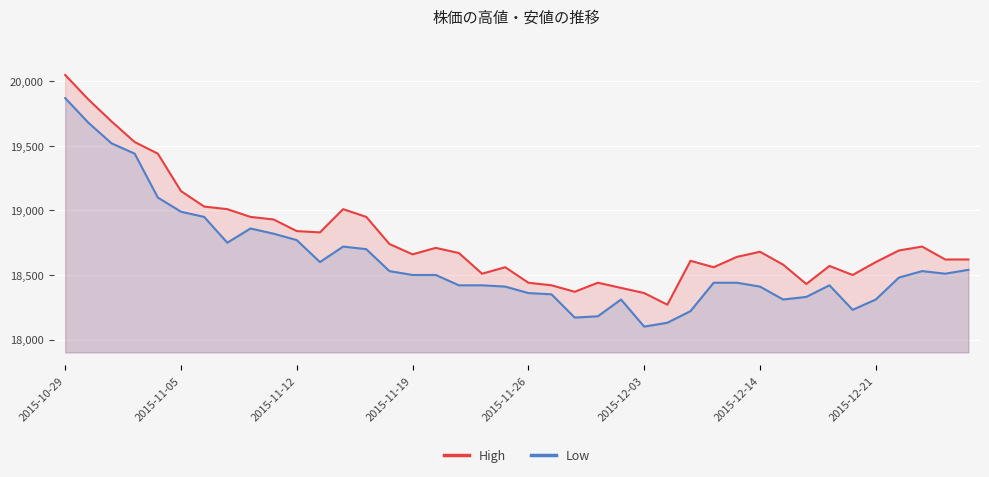

What is the value of the High point at the 23rd from the left?

18370